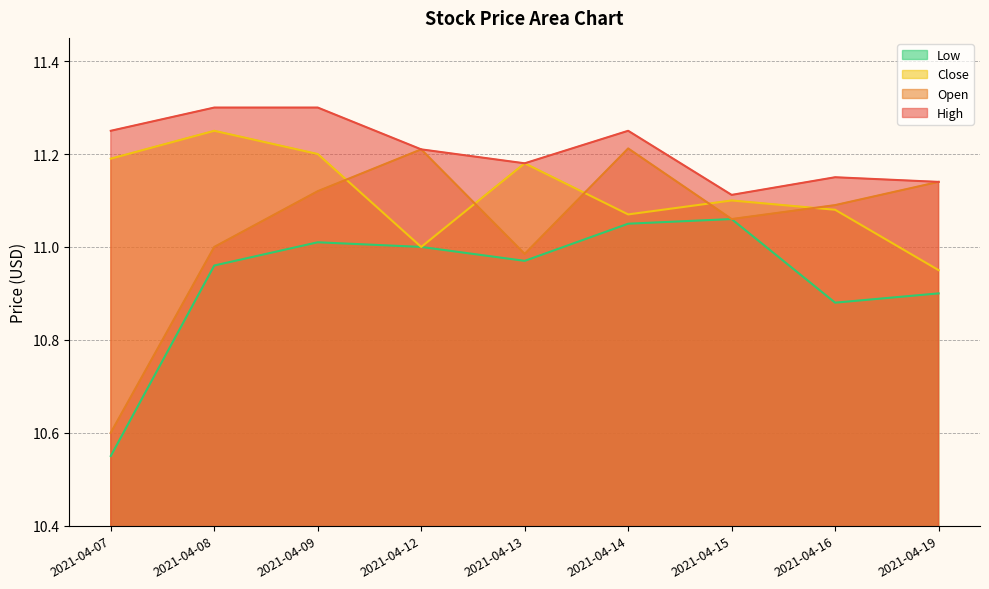

How many data points in Open are above 11?

6